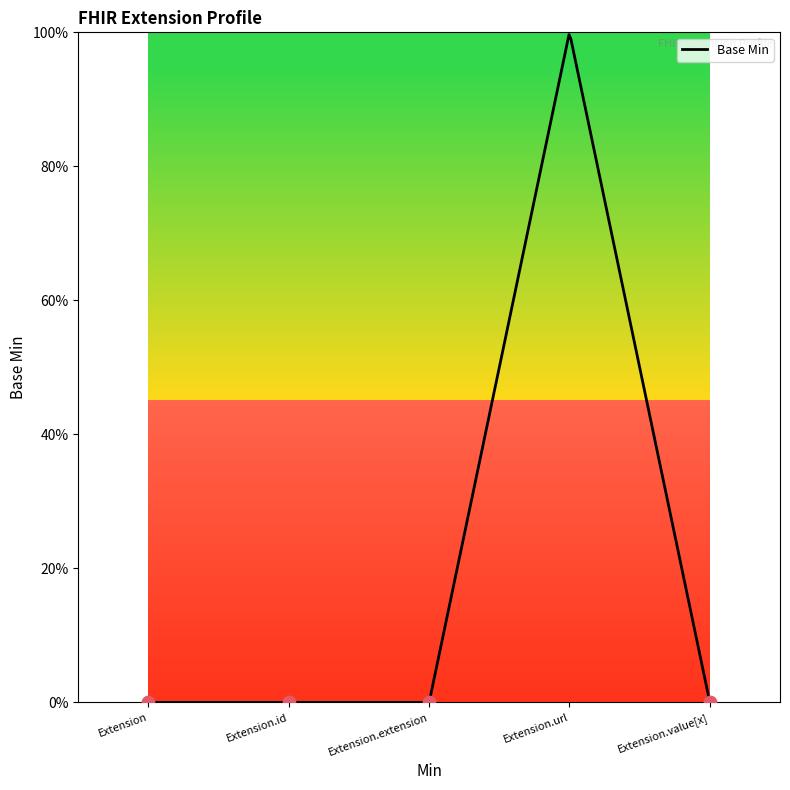

Between Extension.extension and Extension.url, which is larger?

Extension.url